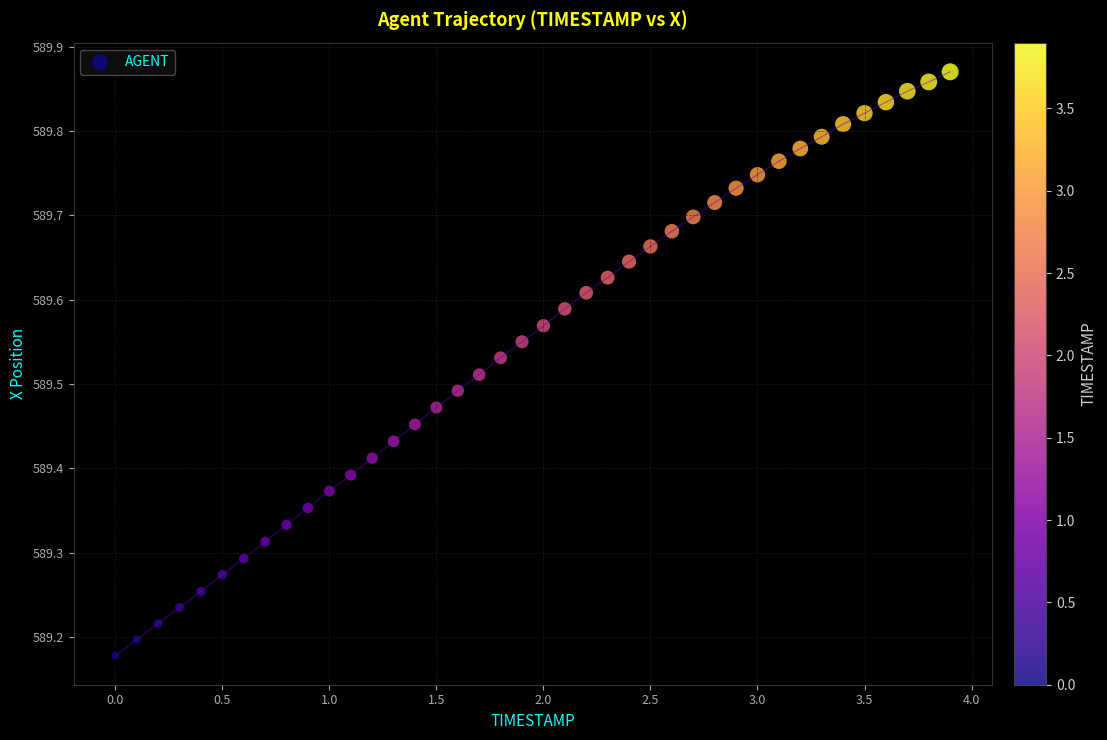

What is the range of X values (max minus min)?

3.9